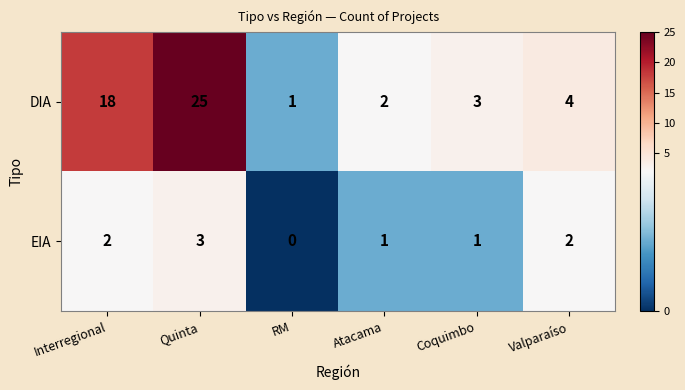

True or false: EIA has a value of 0 at RM.

True